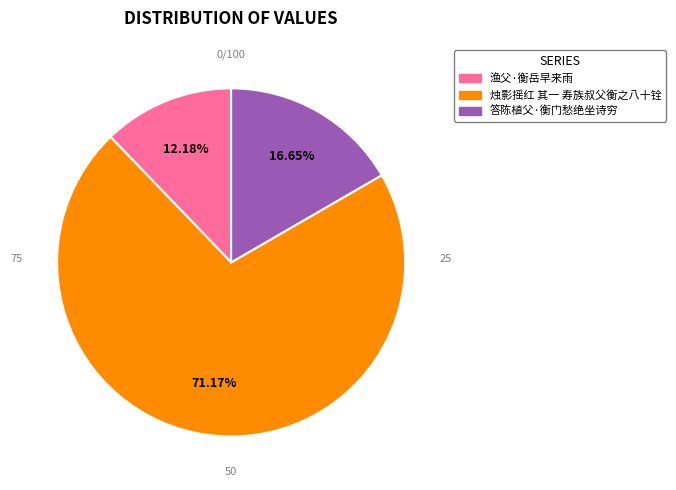

Does 答陈植父·衡门愁绝坐诗穷 represent more than half of the total?

No